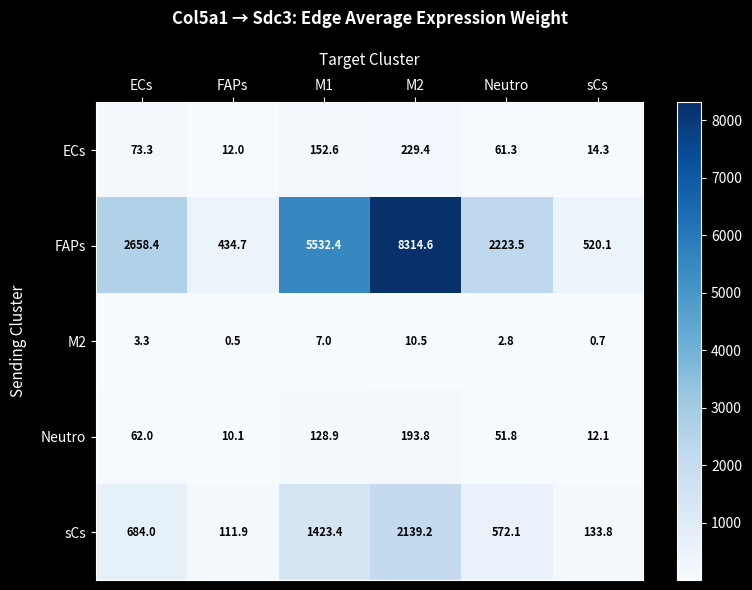

At which category is the sum across all series the highest?

M2